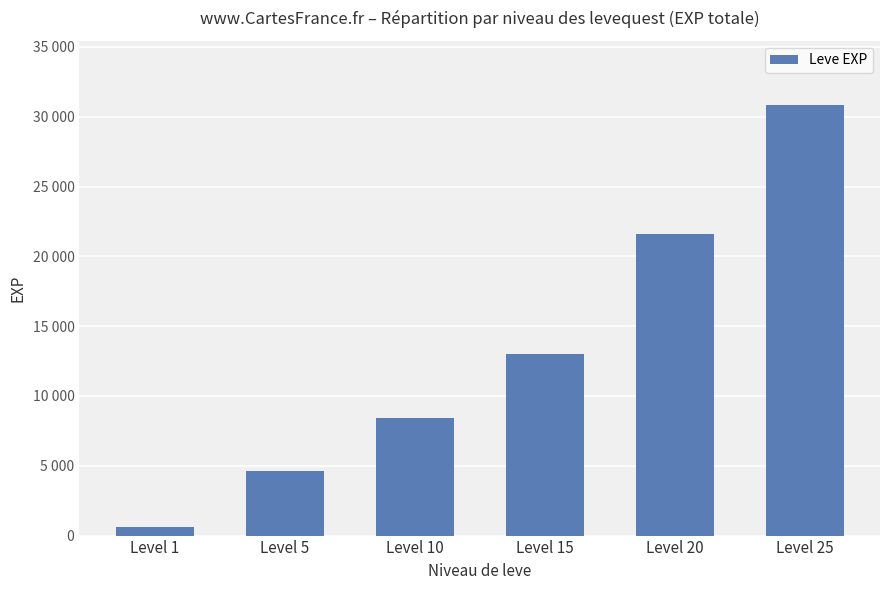

Reading left to right, transcribe all the data shown in this chart.

Level 1=630	Level 5=4660	Level 10=8430	Level 15=13040	Level 20=21600	Level 25=30820